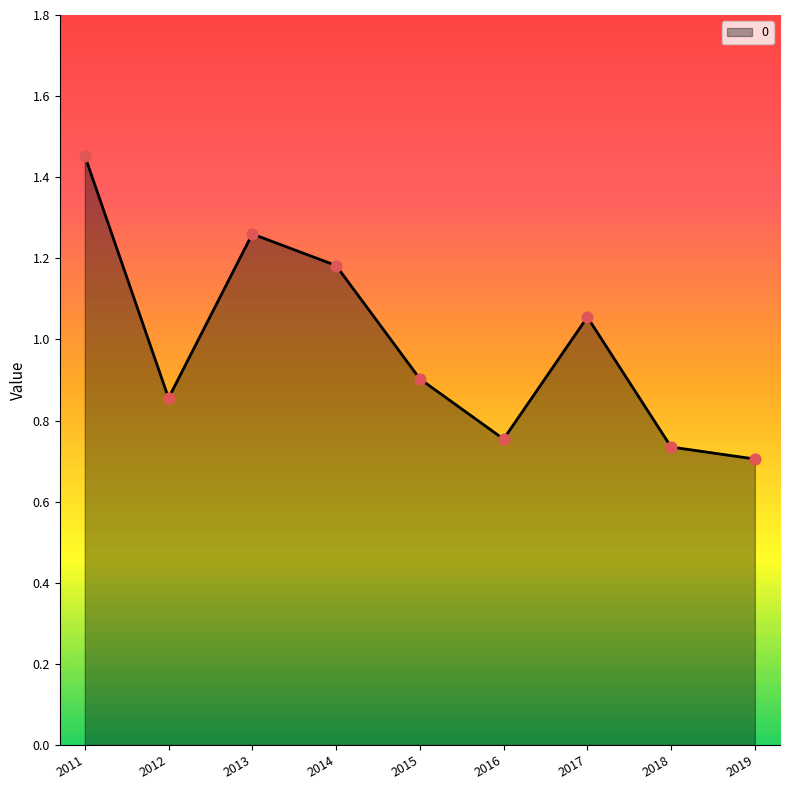

Approximately how many times larger is the value at 2012 compared to 2011?

0.6